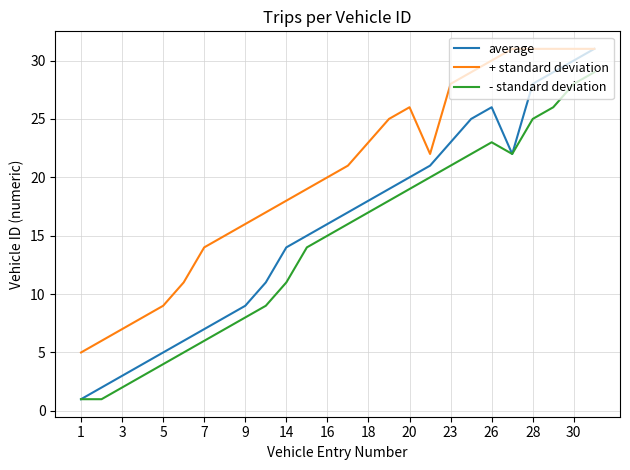

List the series in order of their overall mean, highest first.

+ standard deviation, average, - standard deviation